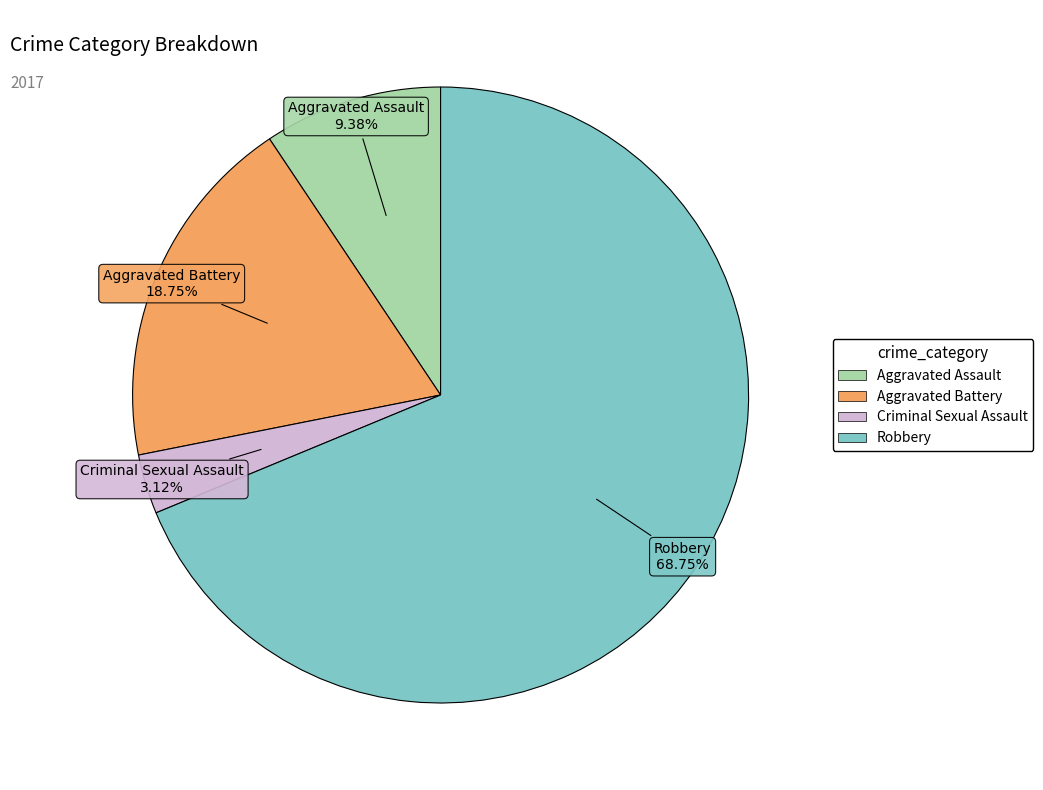

To the nearest percent, what is the difference between the Aggravated Assault and Criminal Sexual Assault slice percentages?

6%